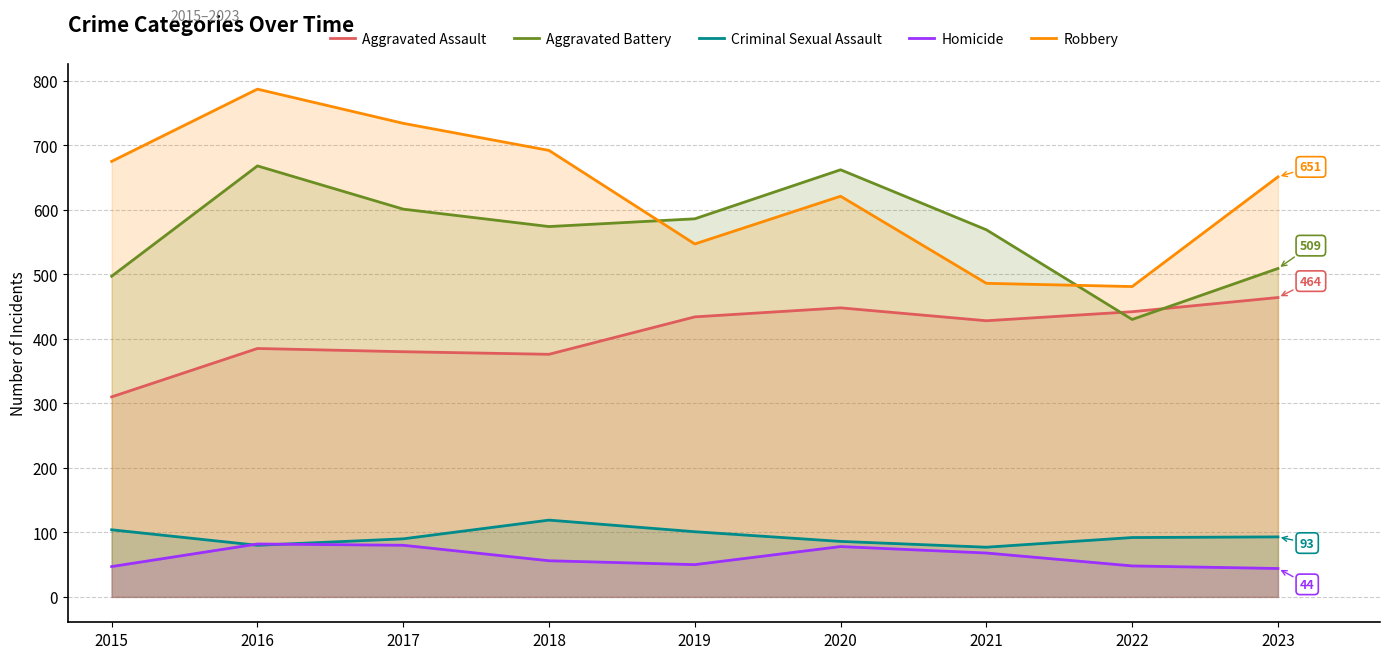

Is it true that Aggravated Assault equals 79 at 2017?

False